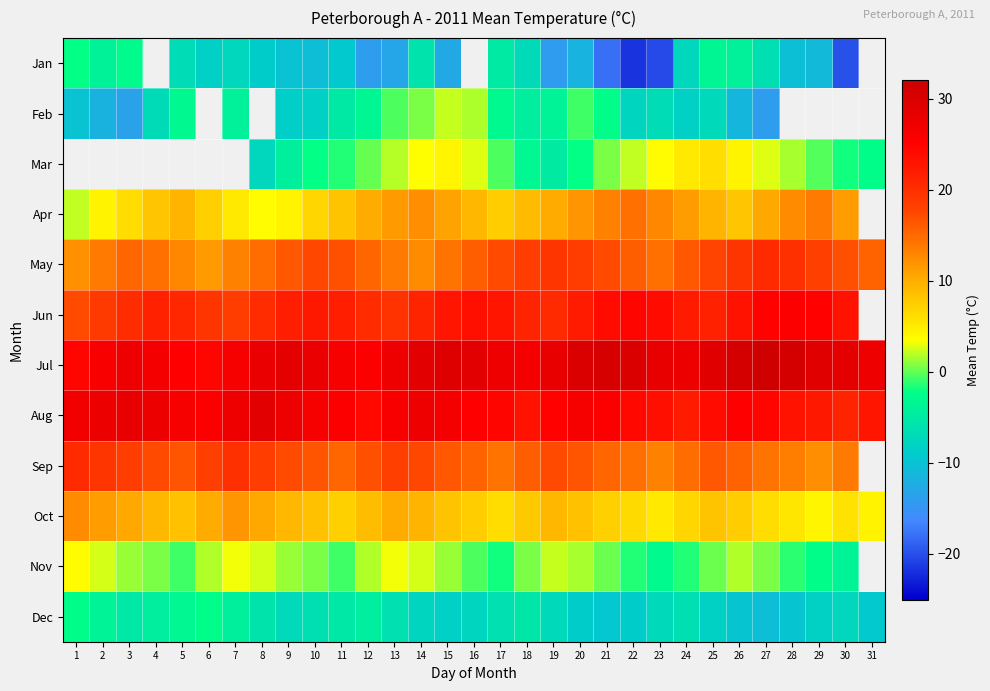

Which series has the largest total across all categories?

Jul